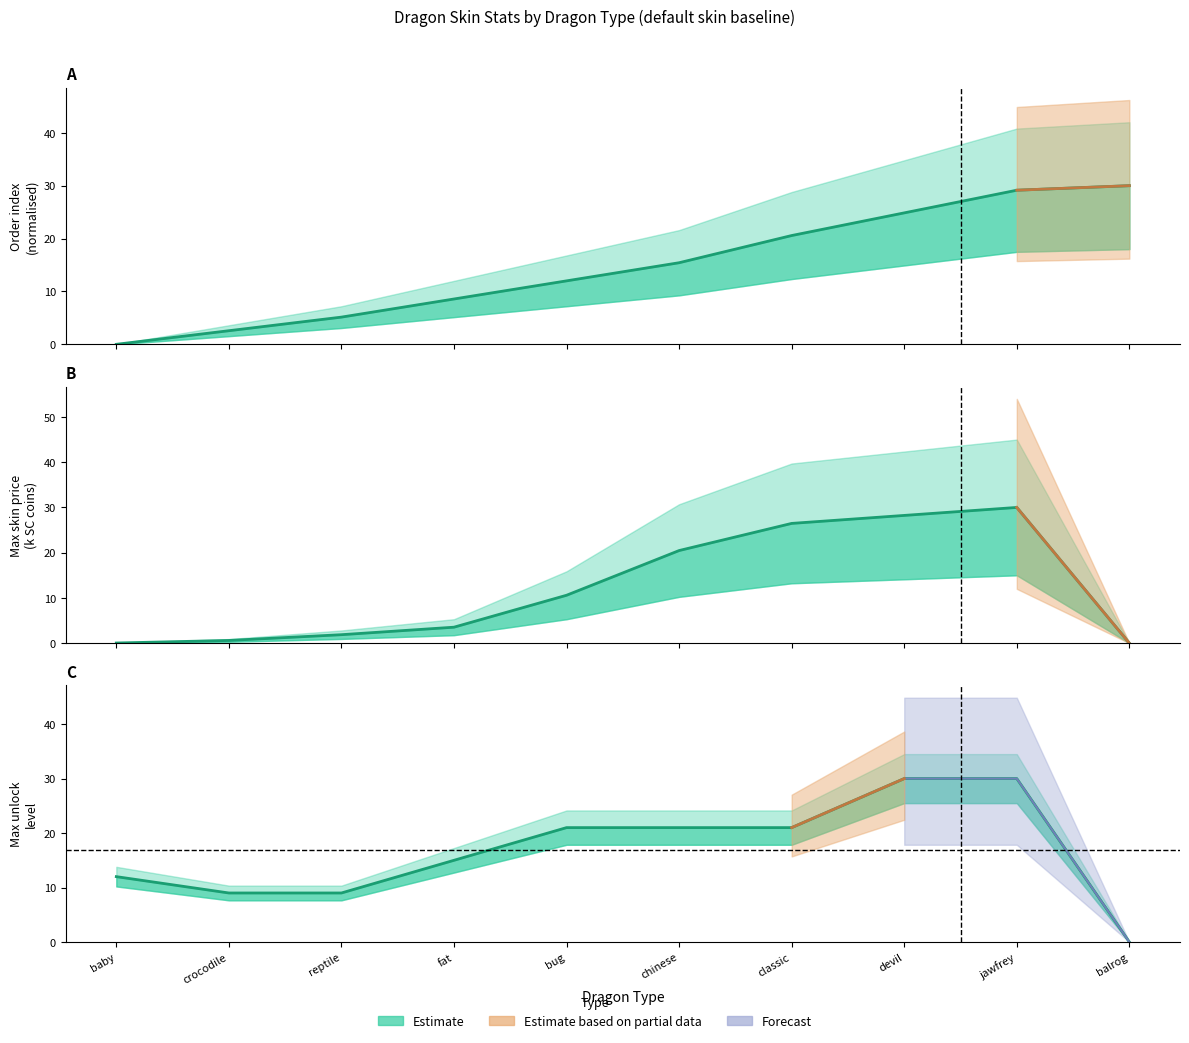

True or false: shopOrder and priceSC intersect in this chart.

False